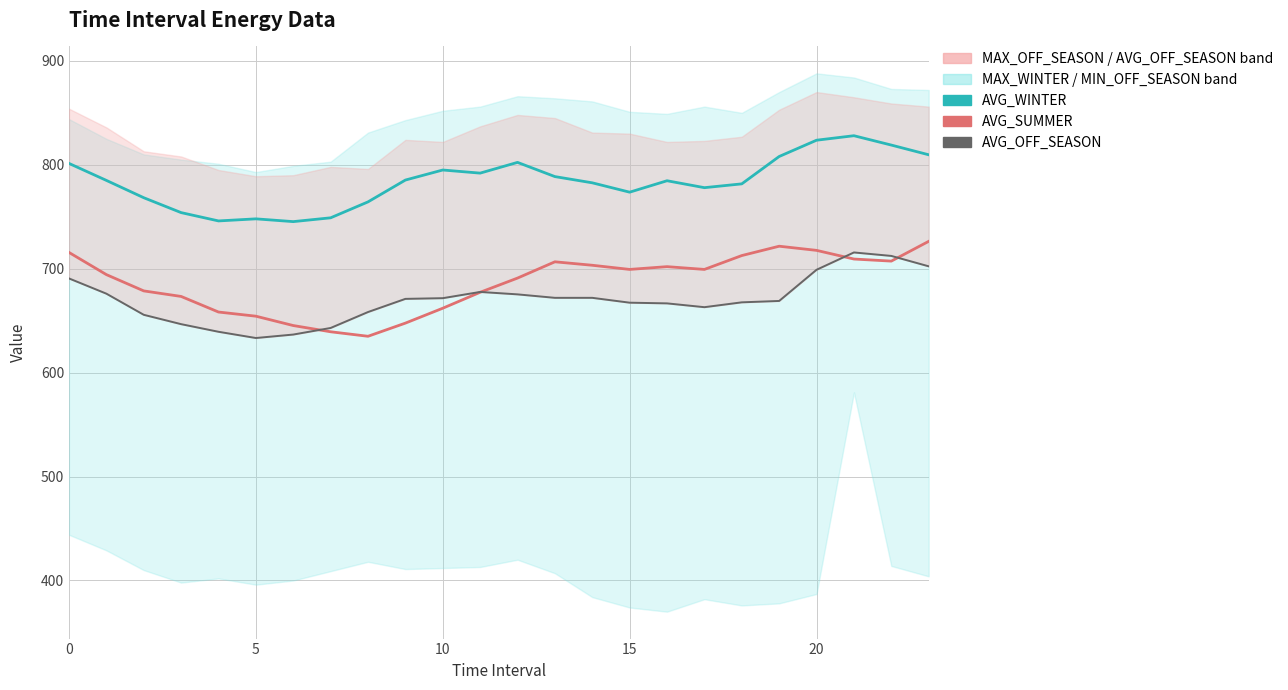

What is the average value of the AVG_WINTER series?

783.9